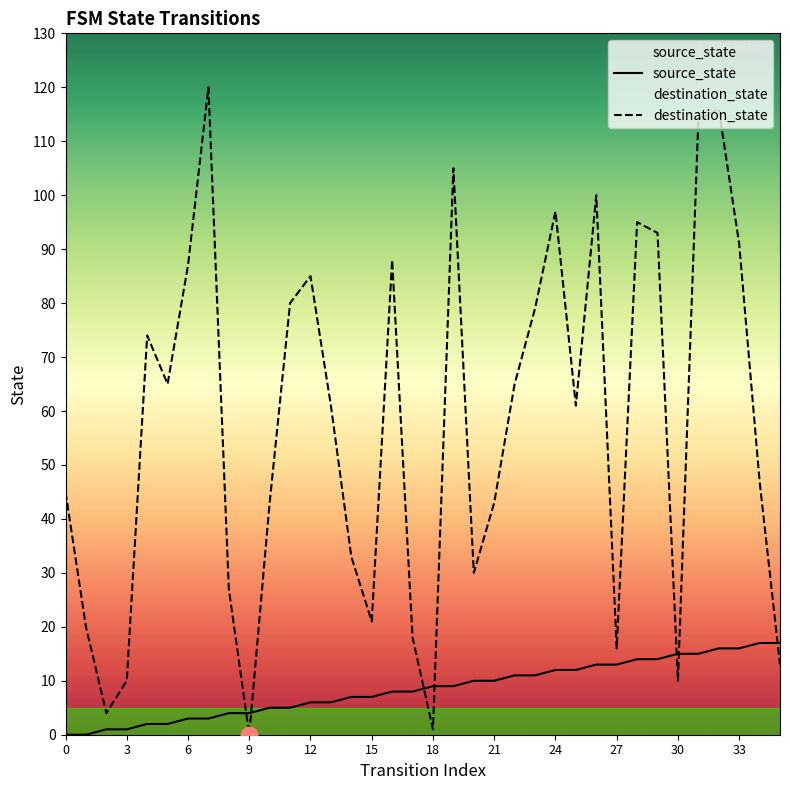

What is the greatest value displayed?

120